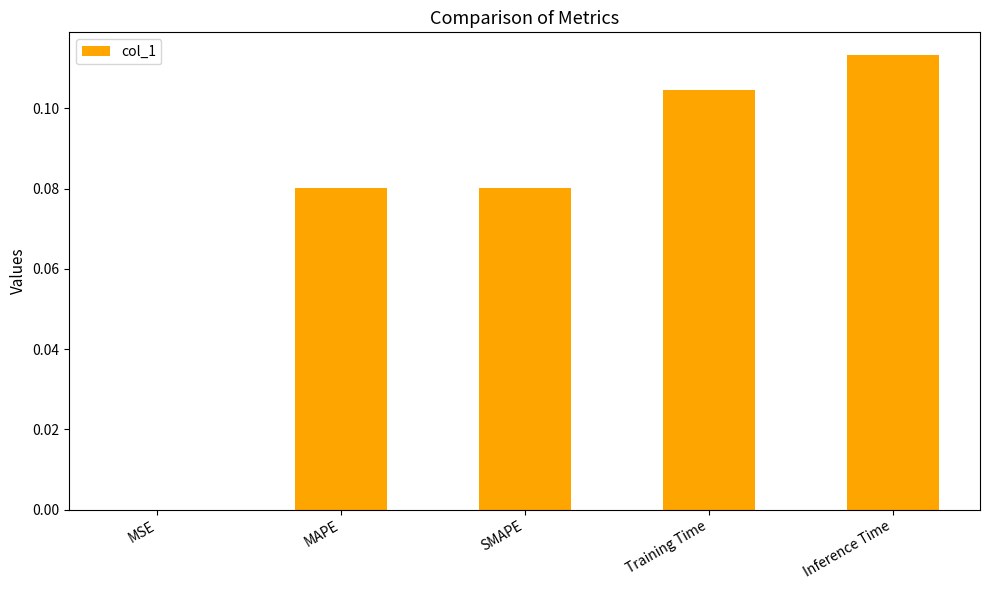

Between MSE and MAPE, which is larger?

MAPE